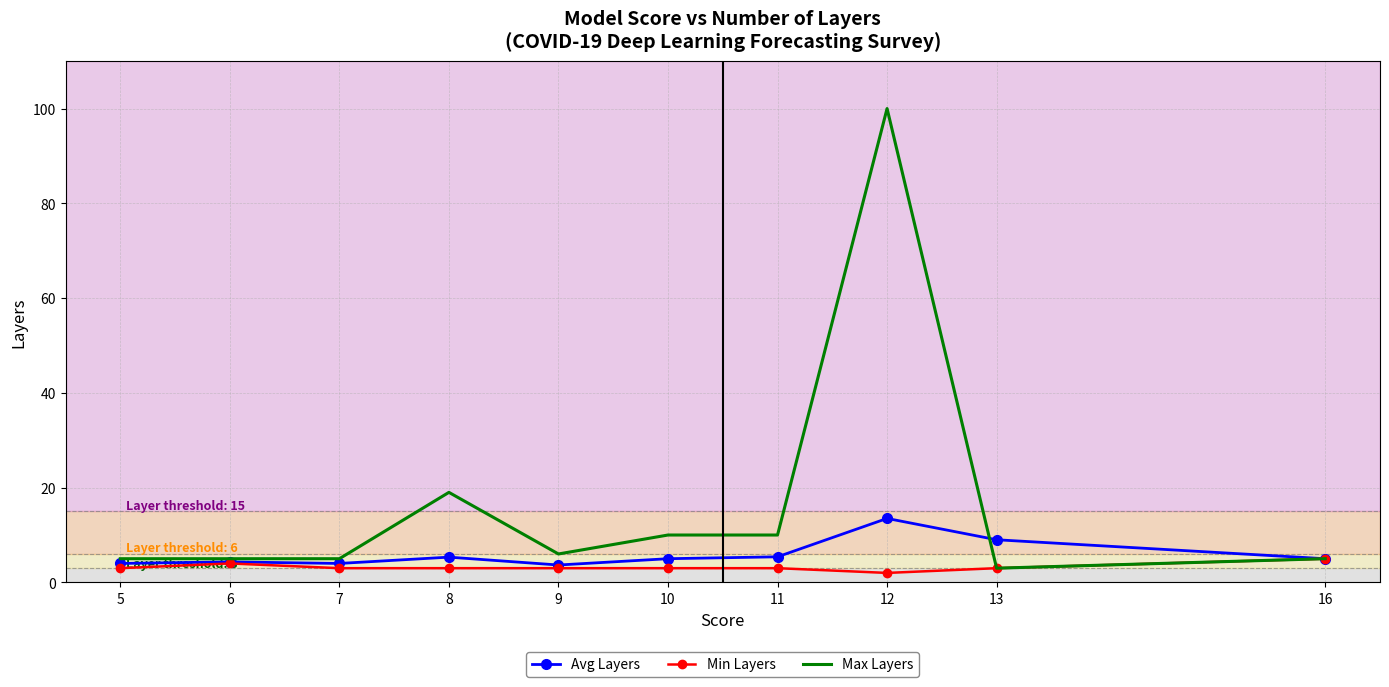

Which series changed the most between 6 and 12?

Max Layers